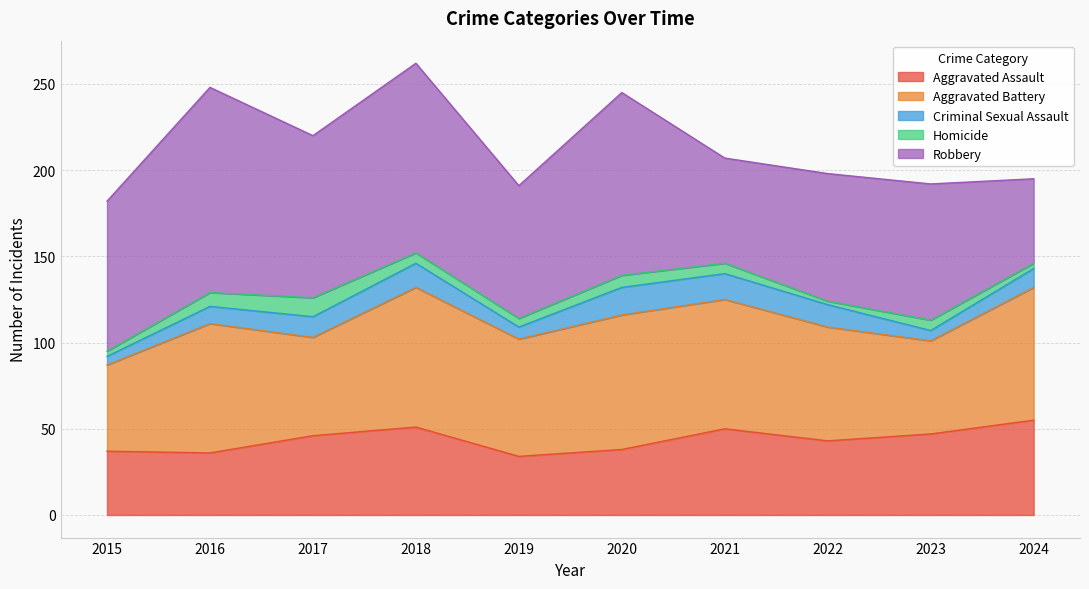

What are all the series names shown in the legend?

Aggravated Assault, Aggravated Battery, Criminal Sexual Assault, Homicide, Robbery